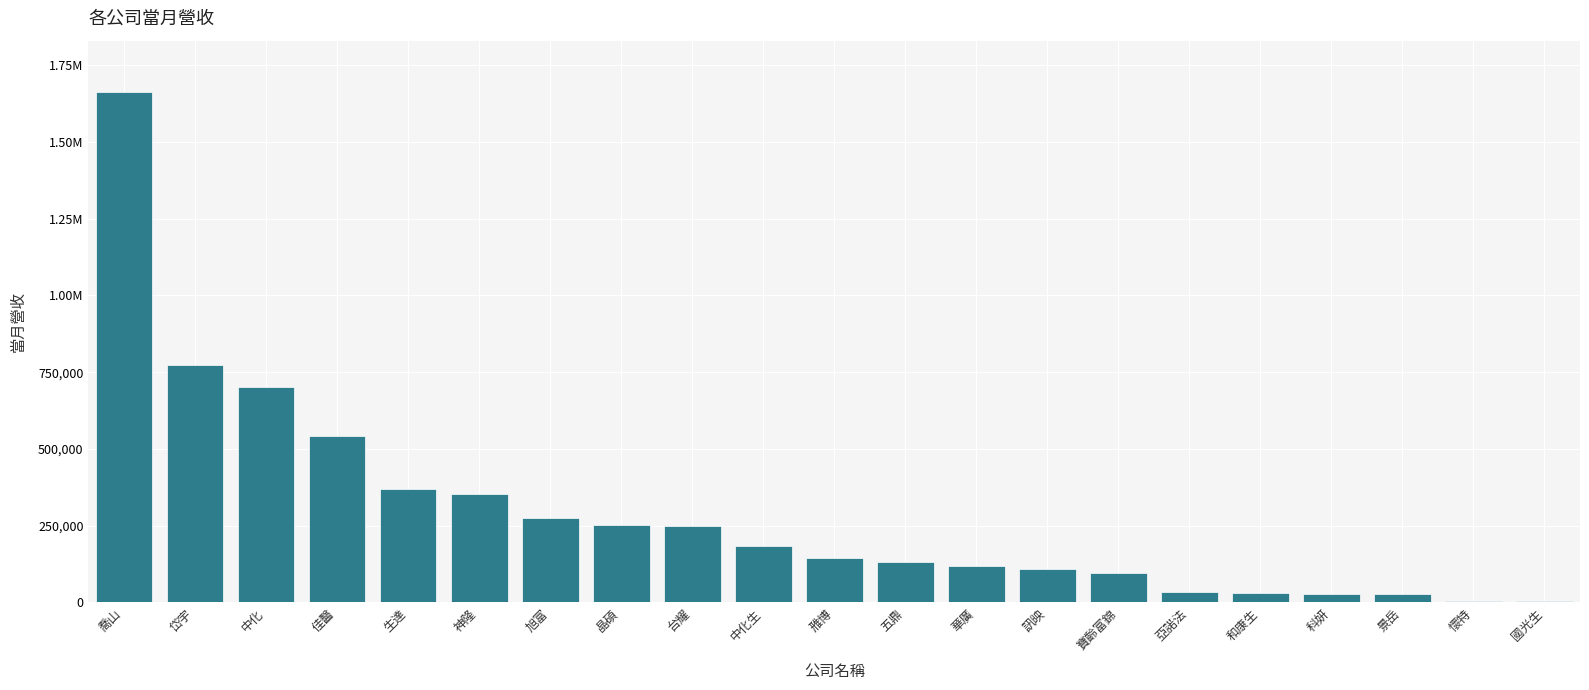

What is the average value?

290133